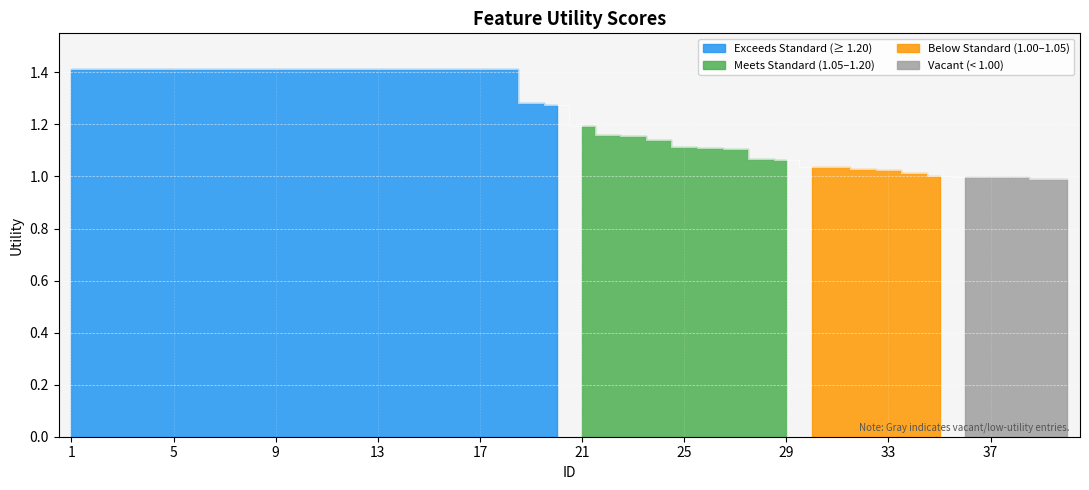

Rank the categories by value from lowest to highest.

40, 39, 38, 37, 36, 35, 34, 33, 32, 31, 30, 29, 28, 27, 26, 25, 24, 23, 22, 21, 20, 19, 1, 2, 3, 4, 5, 6, 7, 8, 9, 10, 11, 12, 13, 14, 15, 16, 17, 18